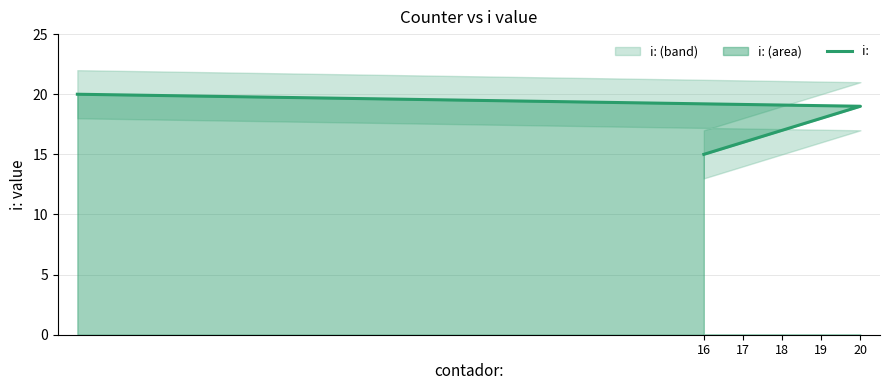

At which category does the chart reach its peak across all series?

20